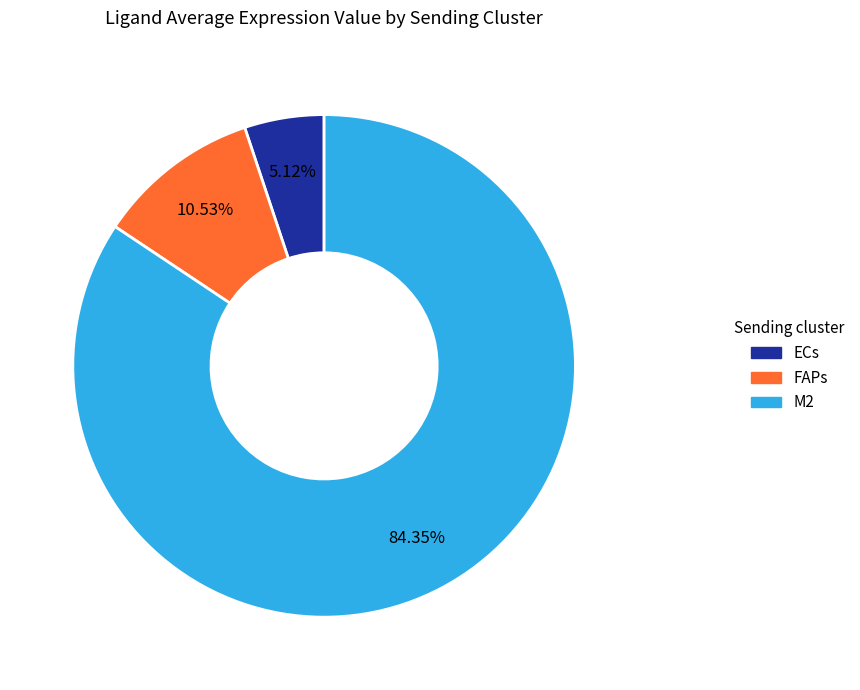

True or false: M2 accounts for 99% of the total.

False